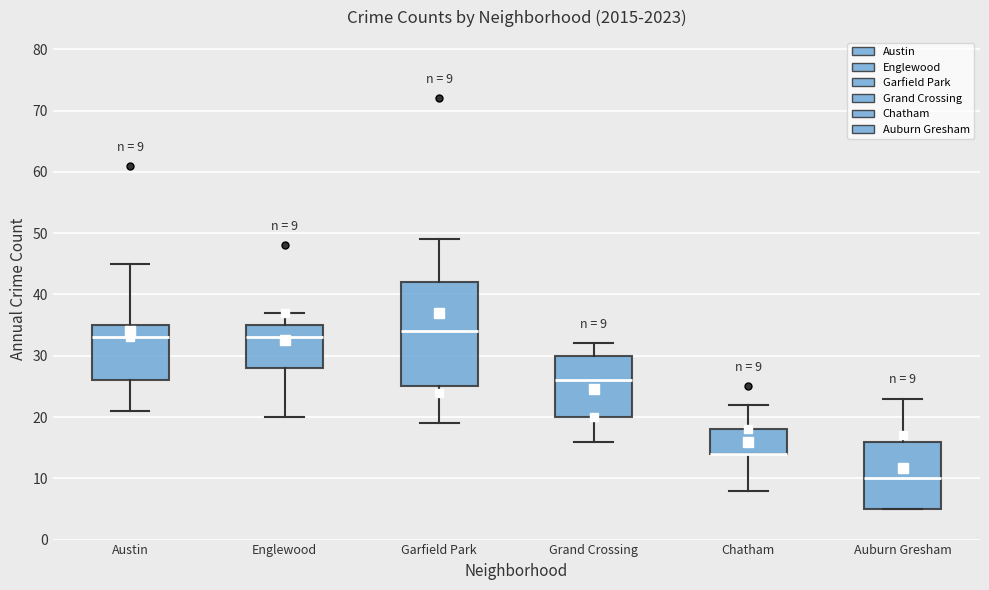

Comparing the boxes themselves (not the whiskers), which one is the tallest?

Garfield Park